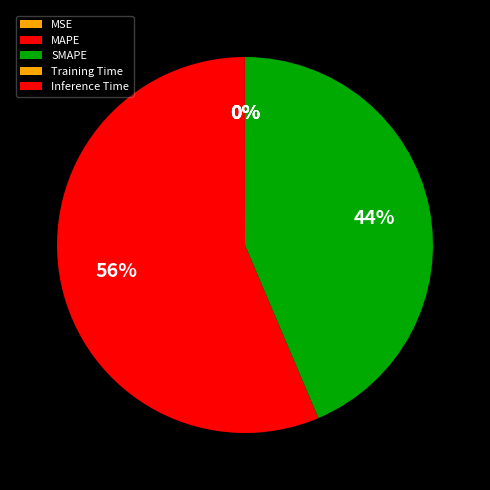

How many segments does this pie chart have?

5